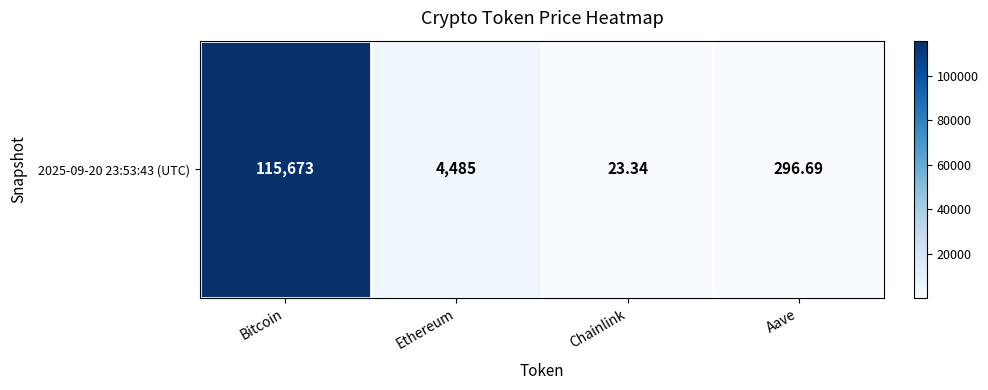

The chart shows a value of 4484.7 at Ethereum. True or false?

True